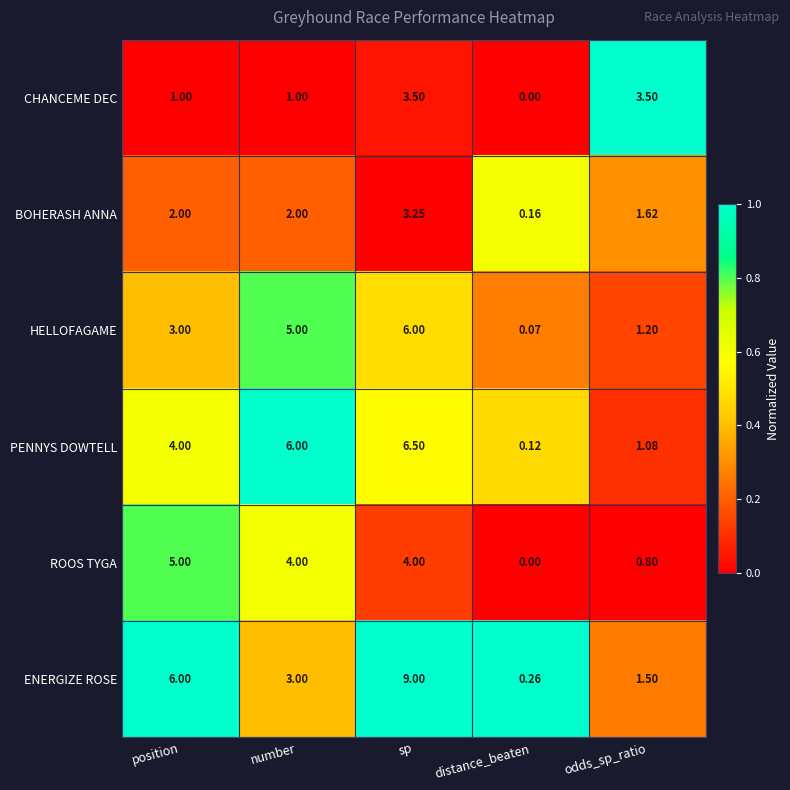

Which category has the lowest value in the ENERGIZE ROSE series?

distance_beaten